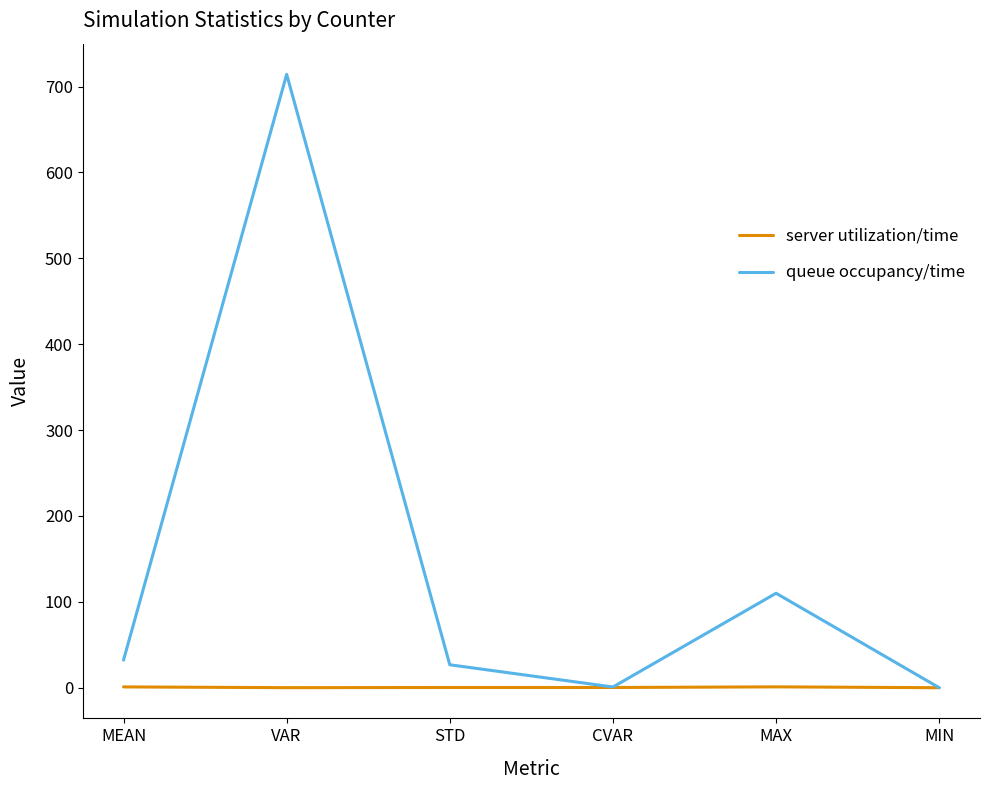

What value does the queue occupancy/time series have at CVAR?

0.8